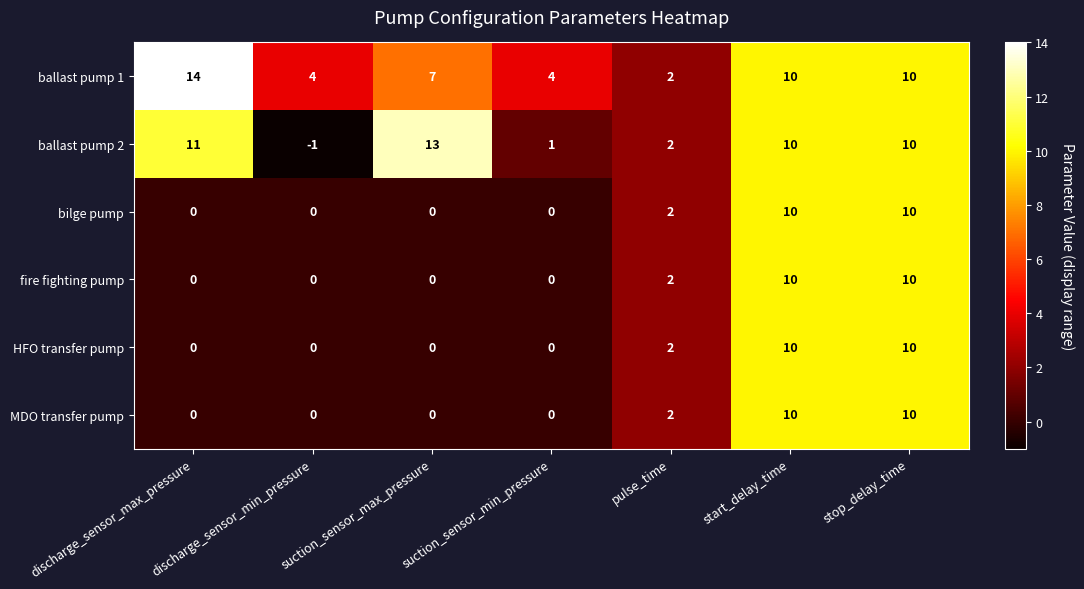

The ballast pump 2 series shows 20 at discharge_sensor_max_pressure. True or false?

False